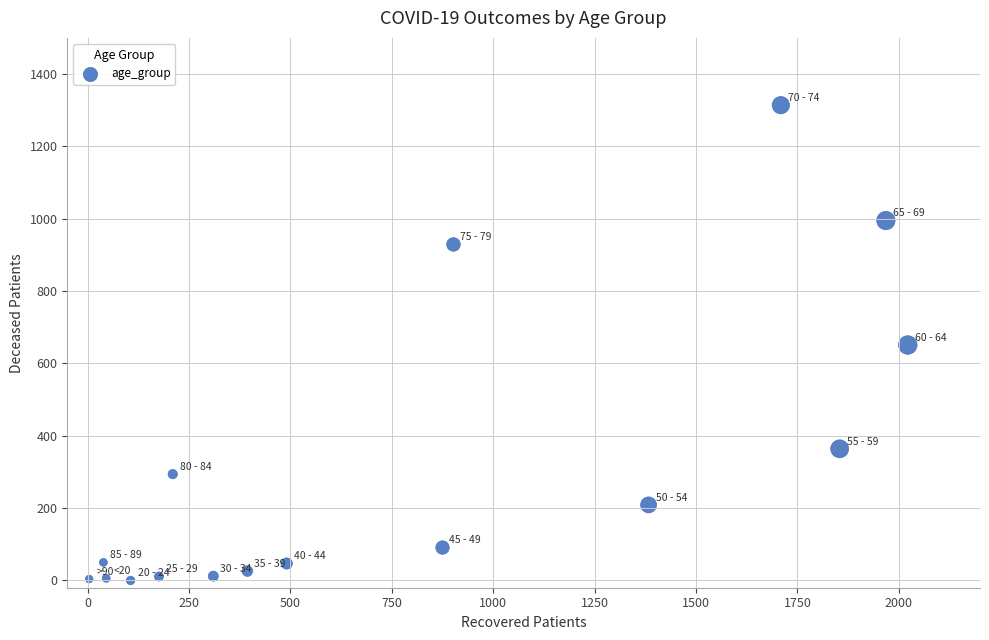

What is the range of X values (max minus min)?

2018